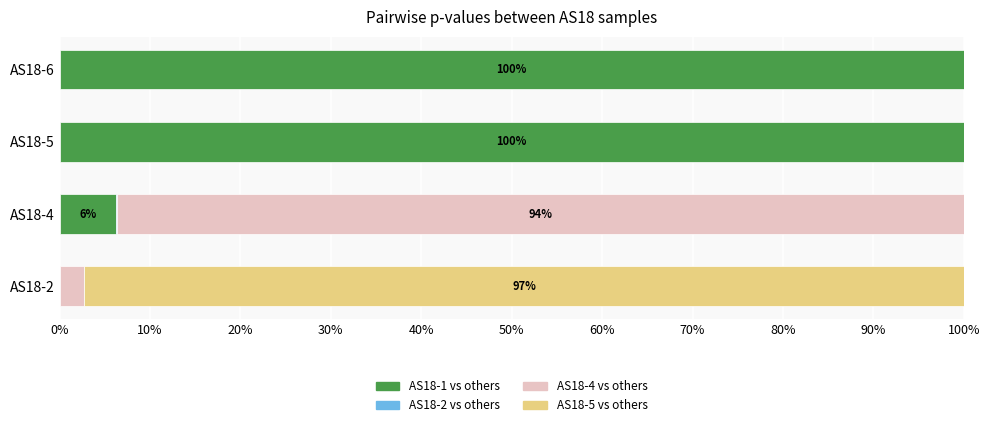

How many distinct data groups are displayed?

4